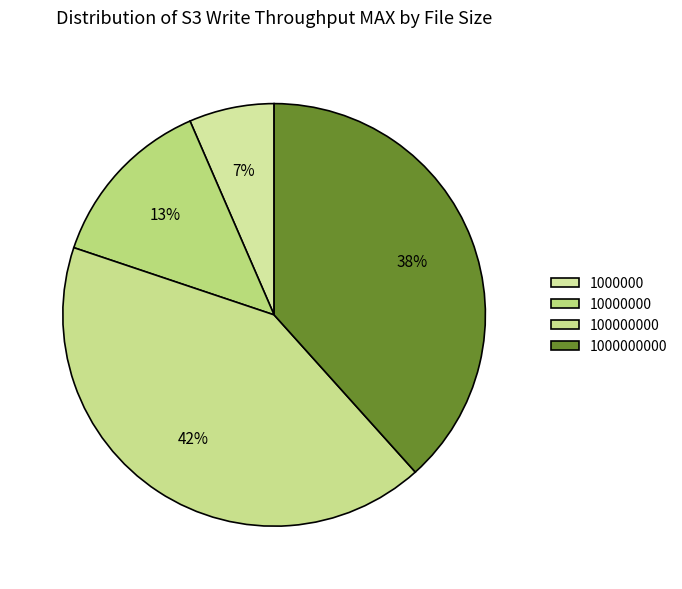

How many segments does this pie chart have?

4